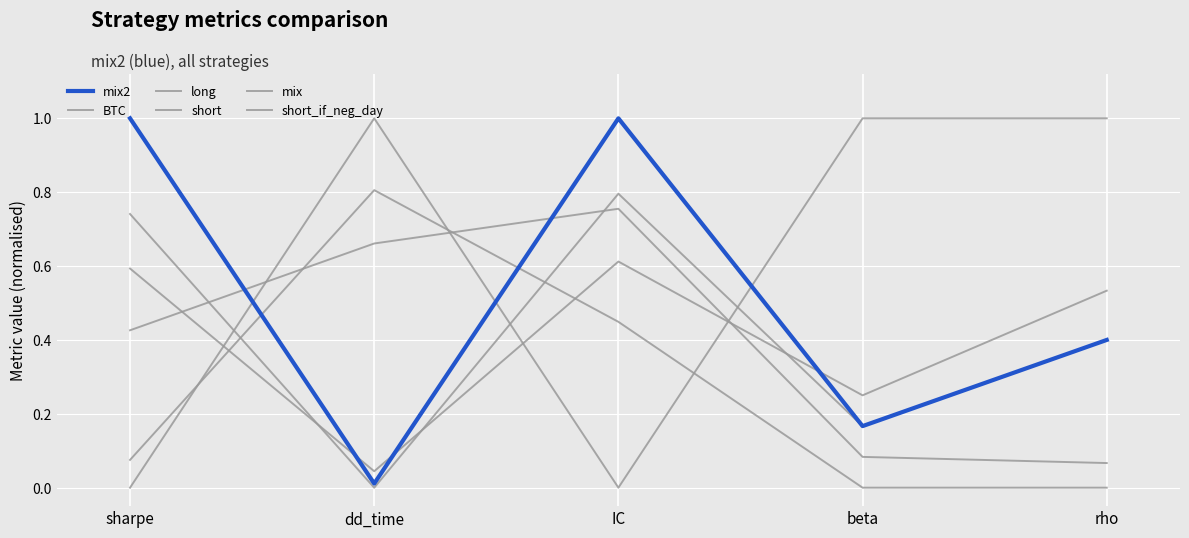

What is the maximum value for long?

0.6